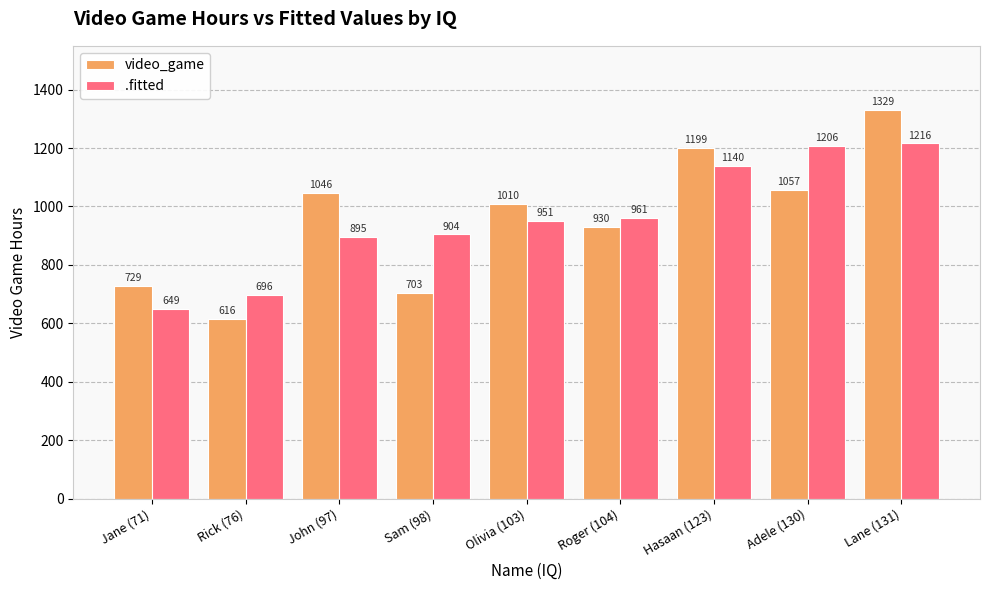

At which category is the sum across all series the highest?

Lane (131)